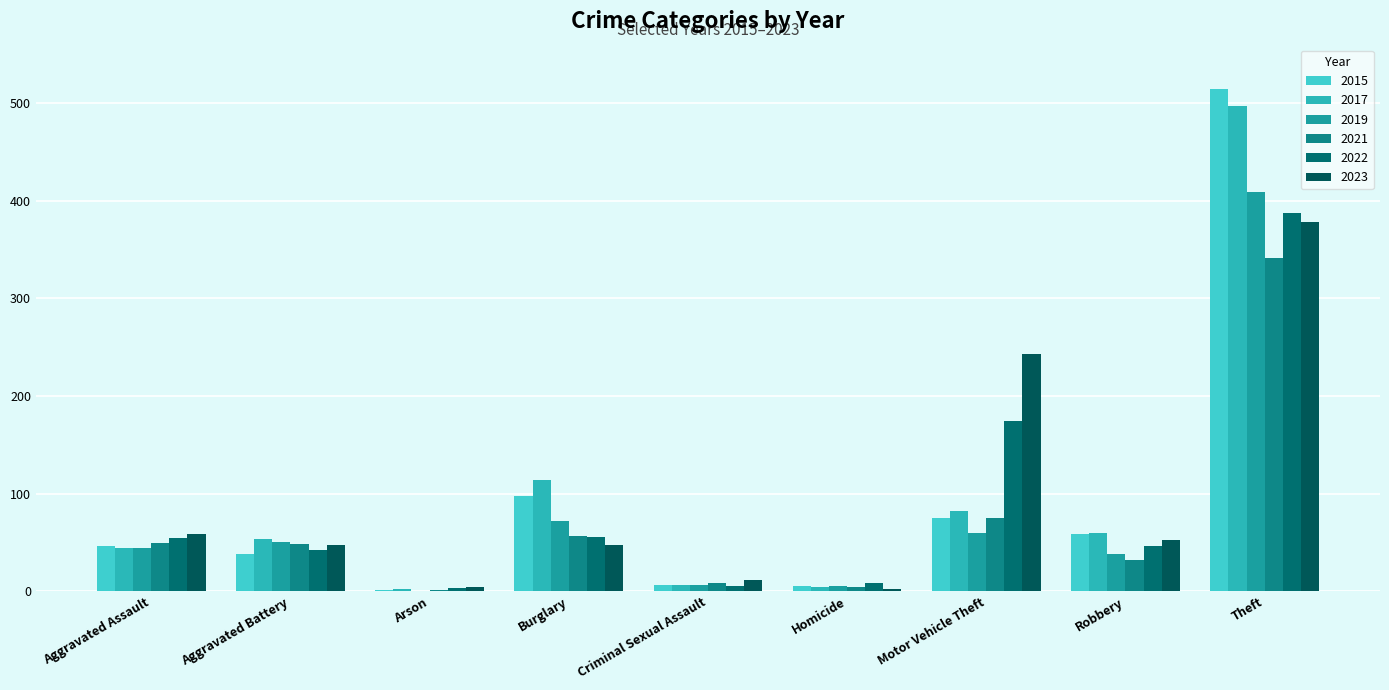

How many bars are there in total?

54